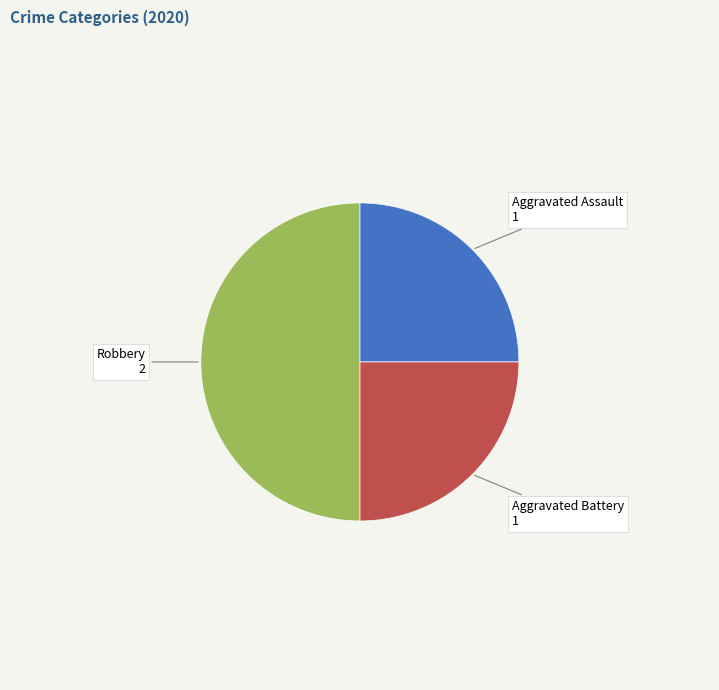

To the nearest percent, what is the average slice percentage?

33%